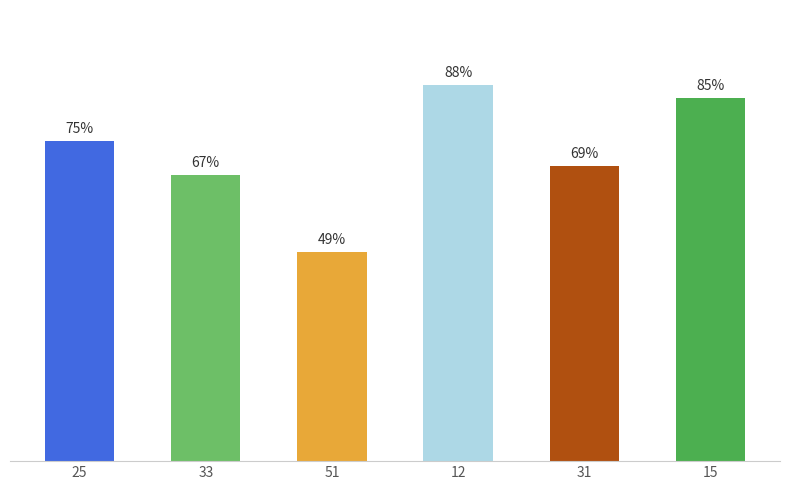

List the labels in order of value, smallest first.

51, 33, 31, 25, 15, 12